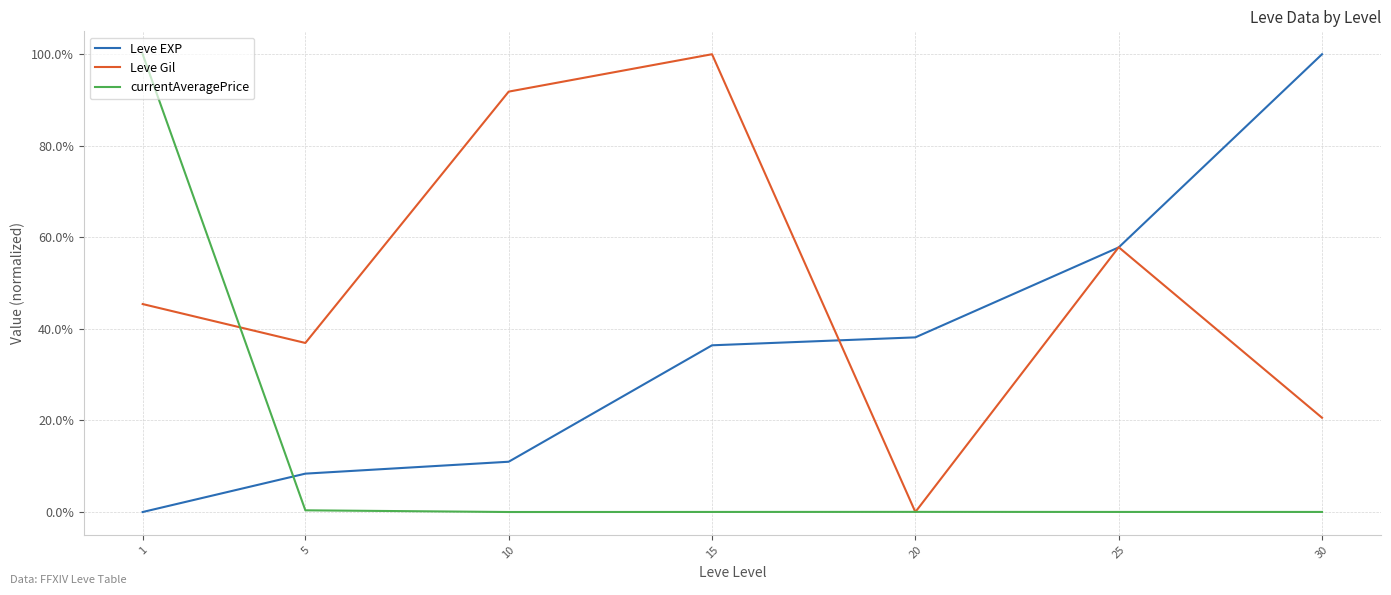

What is the difference between the maximum and minimum values in the Leve EXP series?

1.0